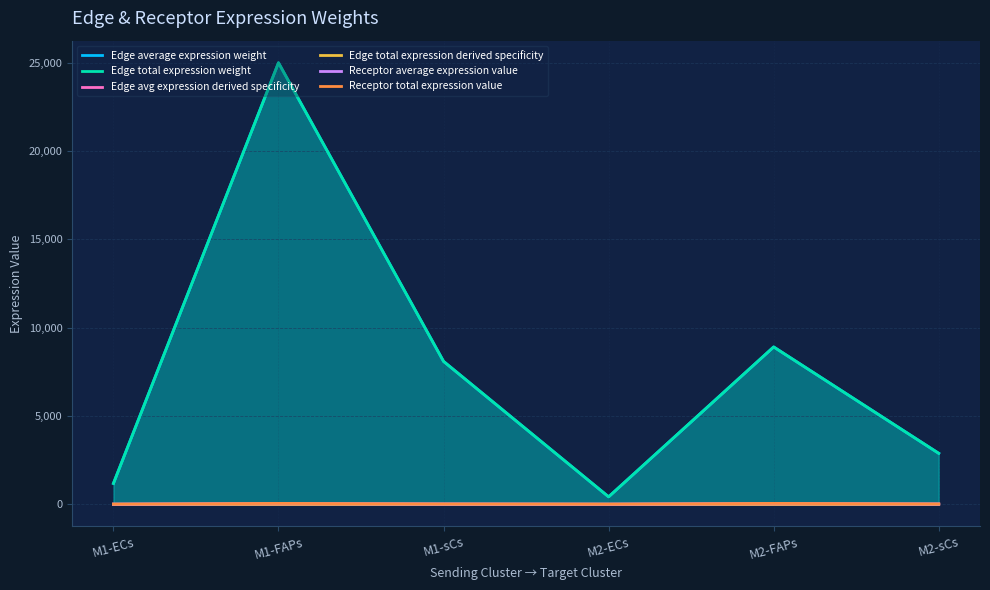

At which category does Edge total expression weight reach its first local valley?

M2-ECs